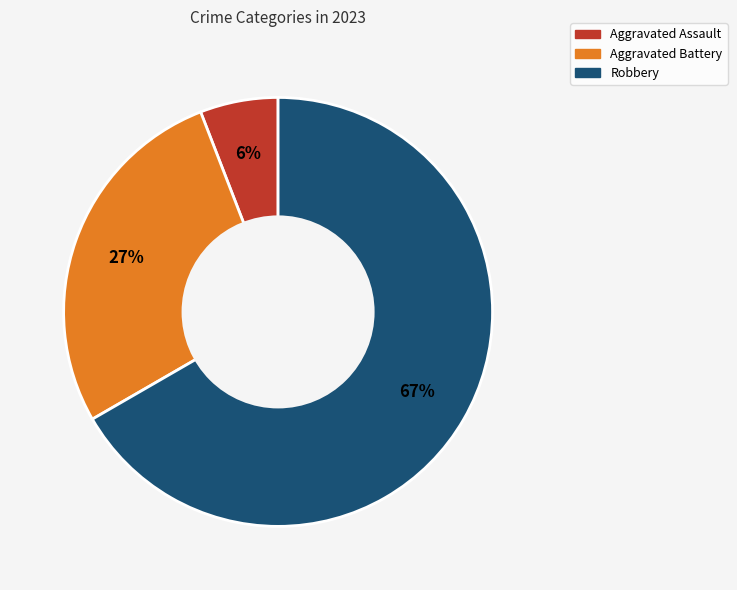

To the nearest percent, what is the difference between the largest and smallest slice percentages?

61%